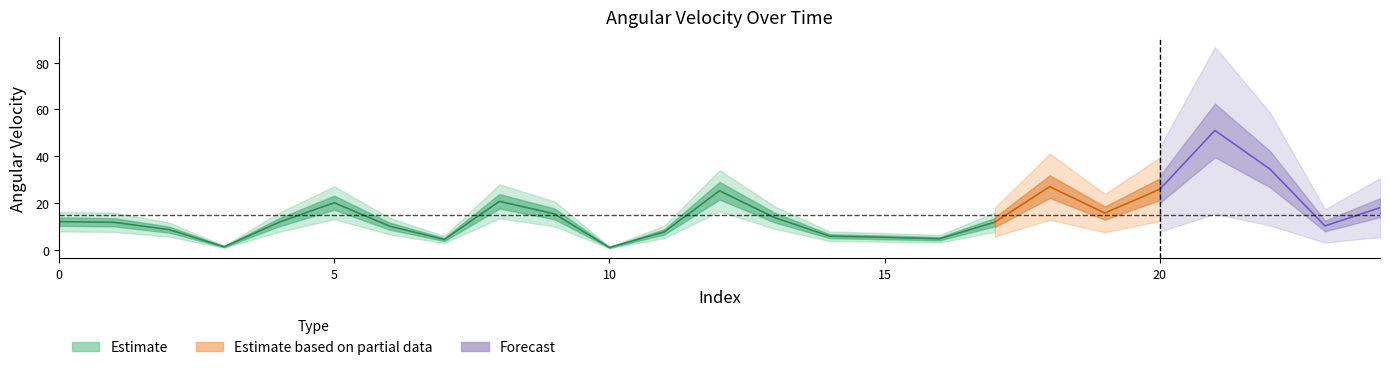

The chart shows a value of 2.0 at 3. True or false?

False